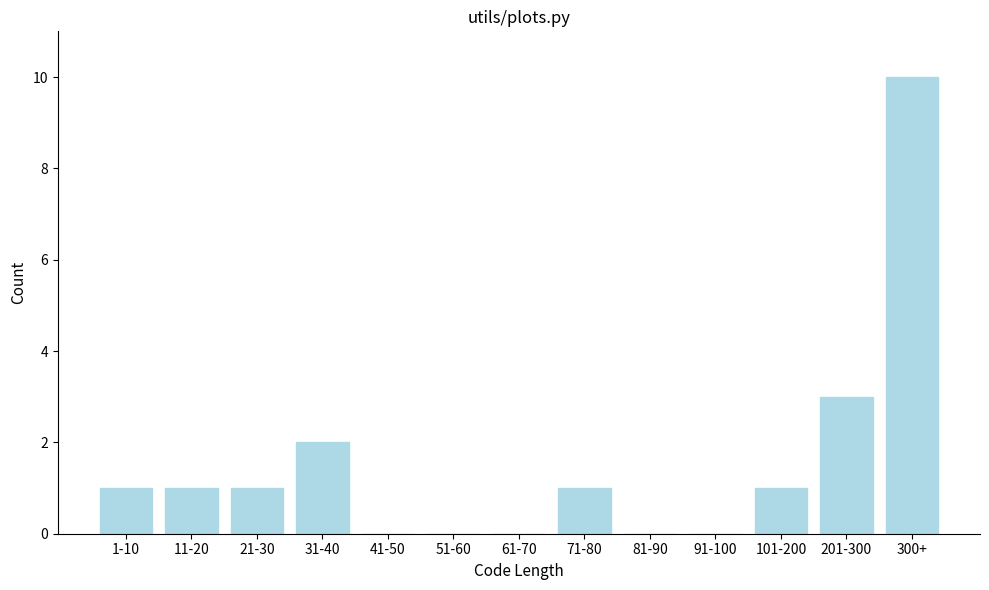

Reading left to right, what are all the values shown in this chart?

1-10=1	11-20=1	21-30=1	31-40=2	41-50=0	51-60=0	61-70=0	71-80=1	81-90=0	91-100=0	101-200=1	201-300=3	300+=10